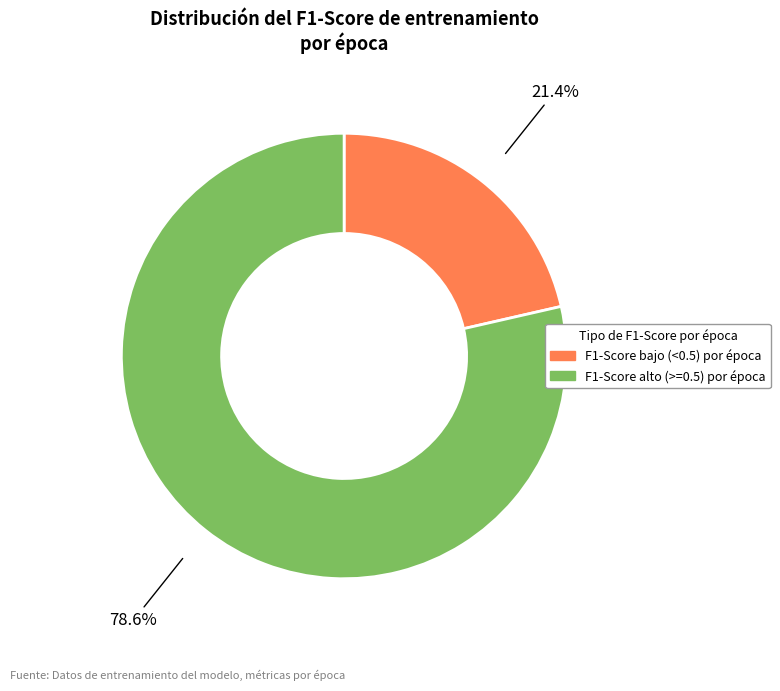

Is there a majority slice in this chart?

Yes